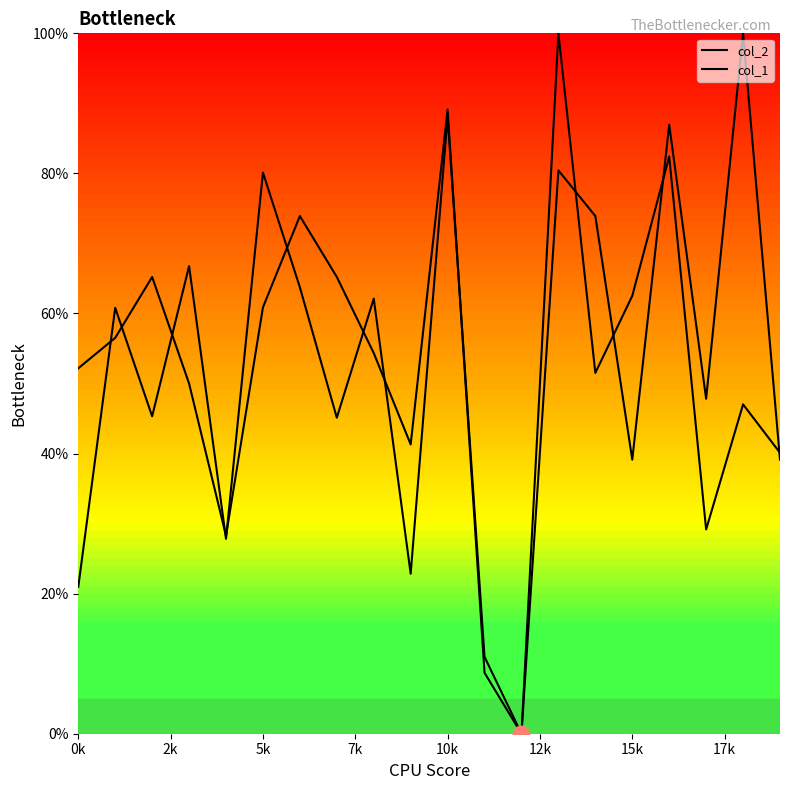

Does the chart display data point markers on the line(s)?

No